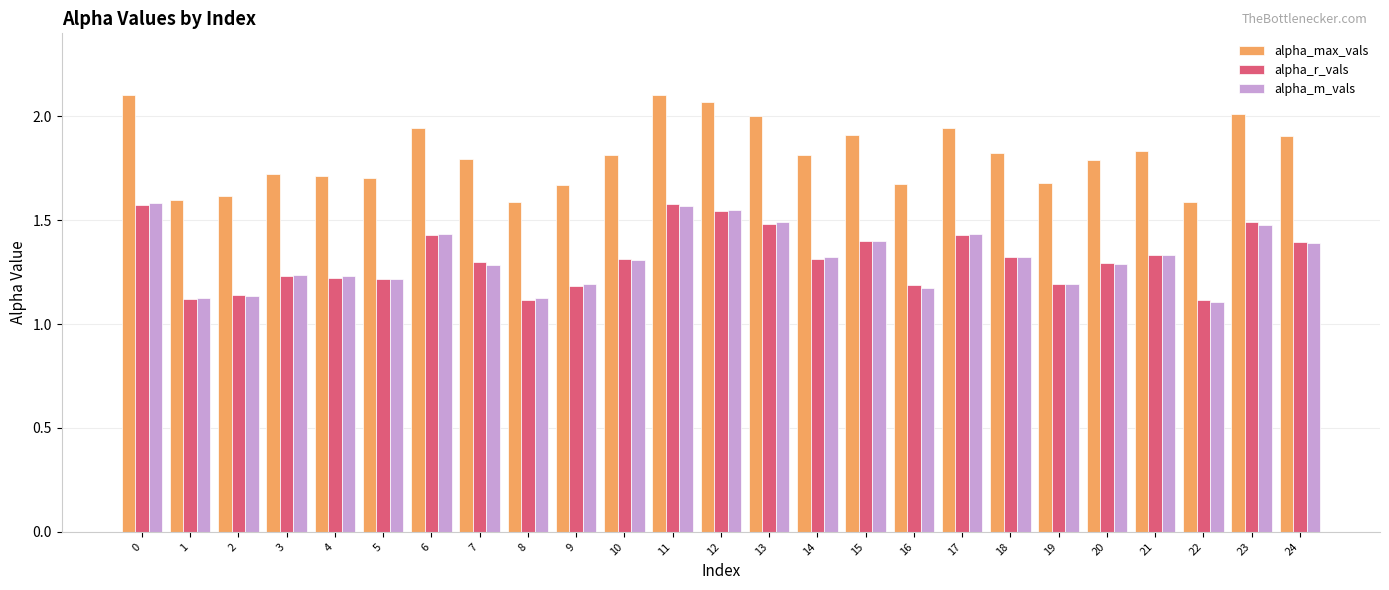

What is the difference between the maximum and minimum values in the alpha_r_vals series?

0.5